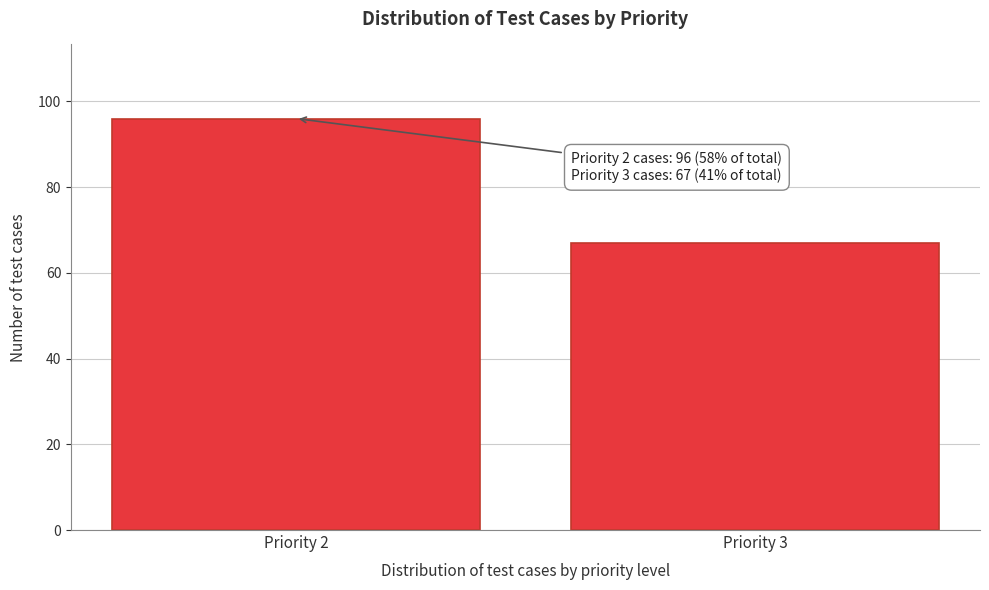

Reading right to left, transcribe all the data shown in this chart.

Priority 3=67	Priority 2=96